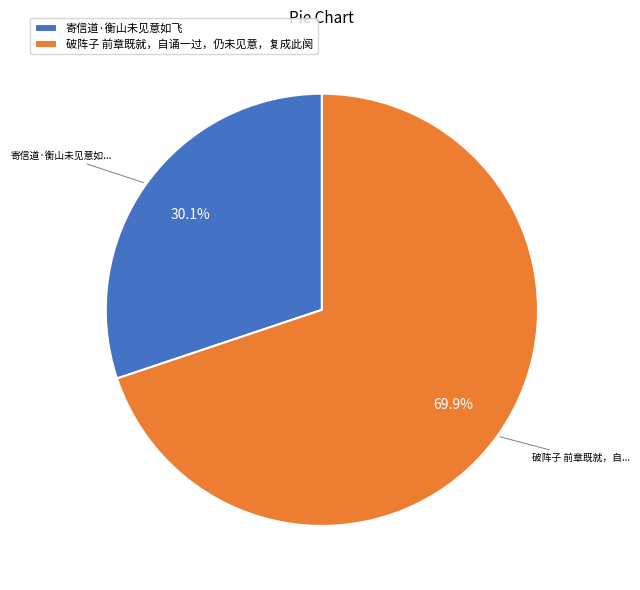

To the nearest percent, what is the difference between the largest and smallest slice percentages?

40%